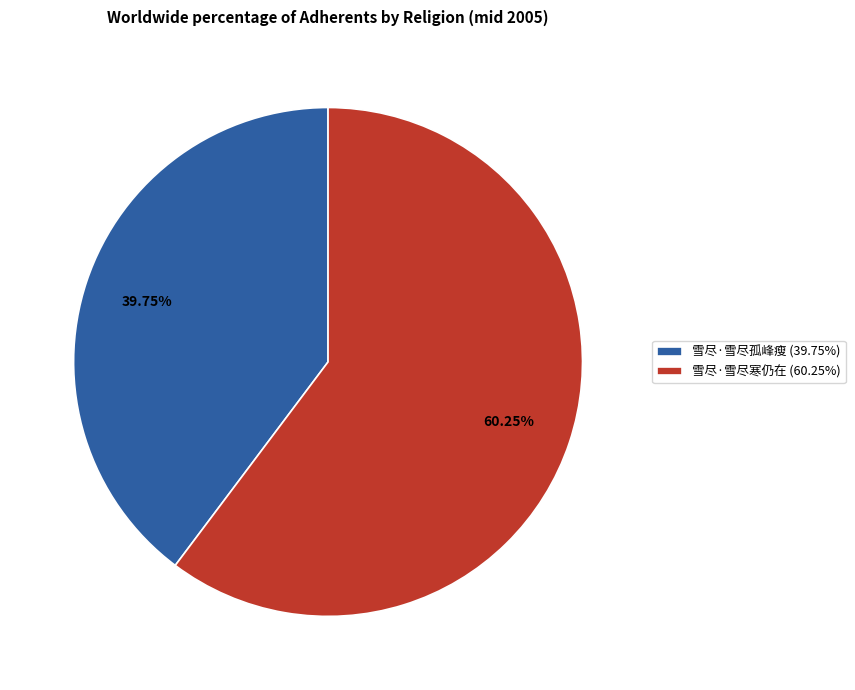

Is the sum of 雪尽·雪尽寒仍在 (60.25%) and 雪尽·雪尽孤峰瘦 (39.75%) greater than half?

Yes